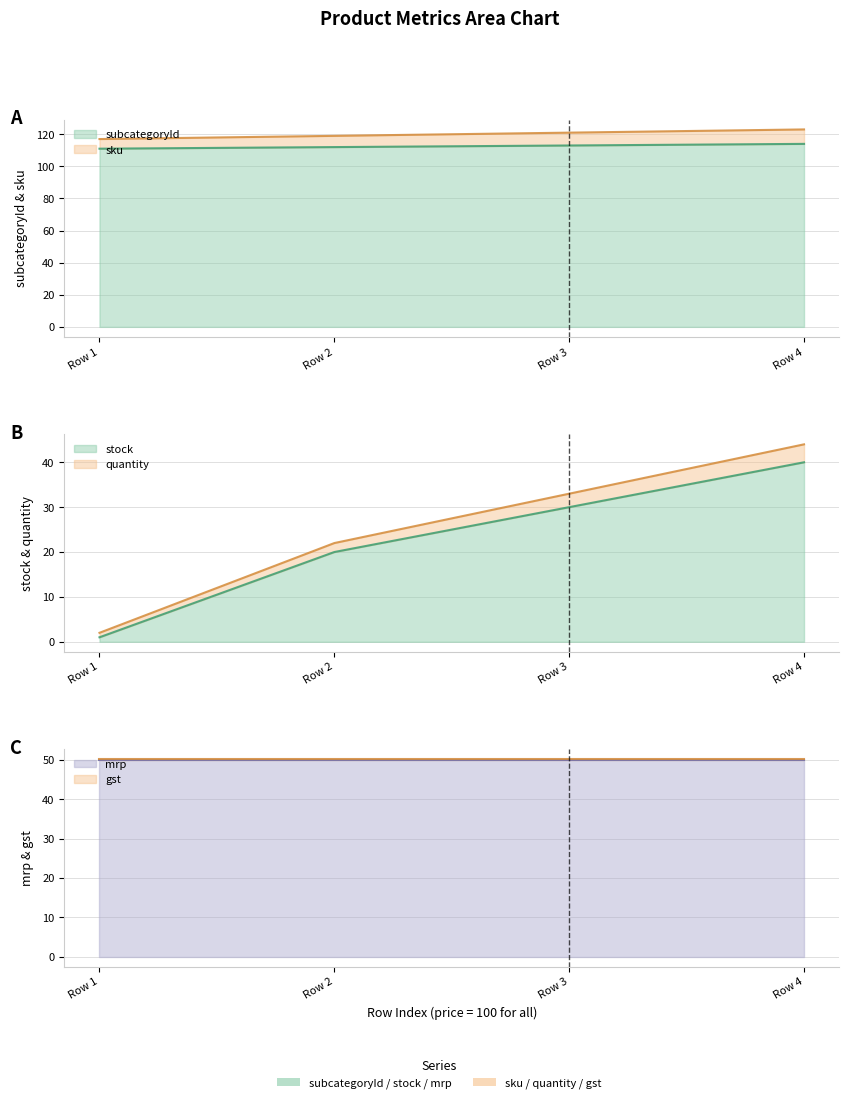

True or false: stock and quantity cross at least once.

False